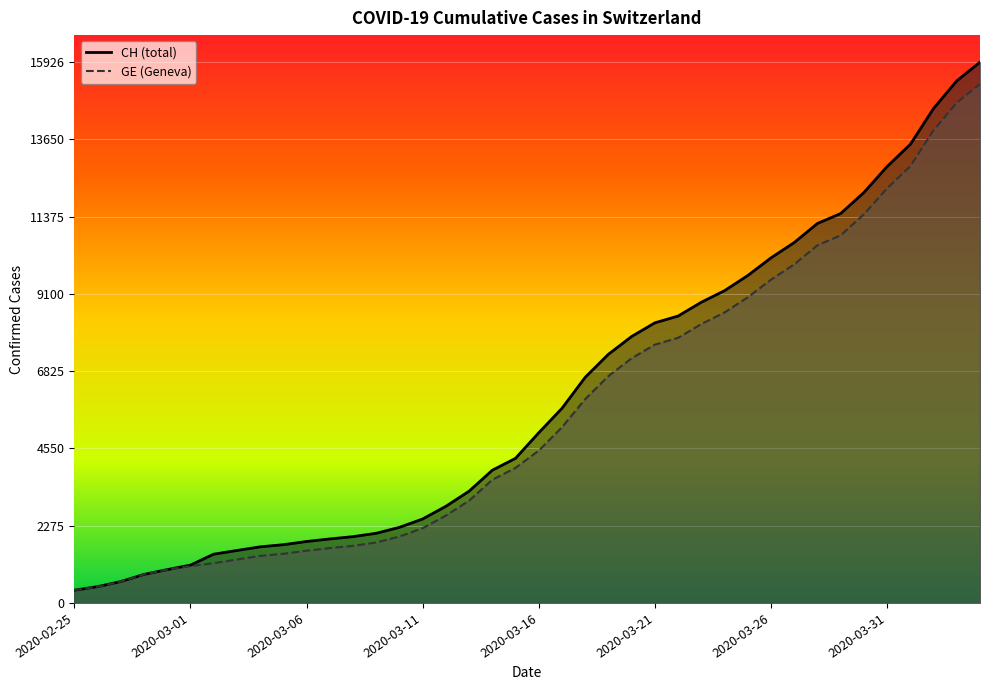

Reading left to right, list all the values displayed in this chart.

CH: 375	479	630	840	981	1113	1436	1544	1652	1715	1809	1885	1952	2051	2226	2472	2845	3291	3908	4259	5012	5731	6644	7323	7847	8249	8449	8855	9196	9642	10162	10613	11175	11467	12086	12852	13505	14561	15375	15926
GE: 375	479	630	840	981	1083	1171	1278	1384	1447	1538	1614	1681	1780	1955	2201	2574	3010	3627	3978	4485	5174	6002	6681	7205	7607	7807	8213	8554	9000	9520	9971	10533	10825	11444	12210	12863	13919	14733	15284